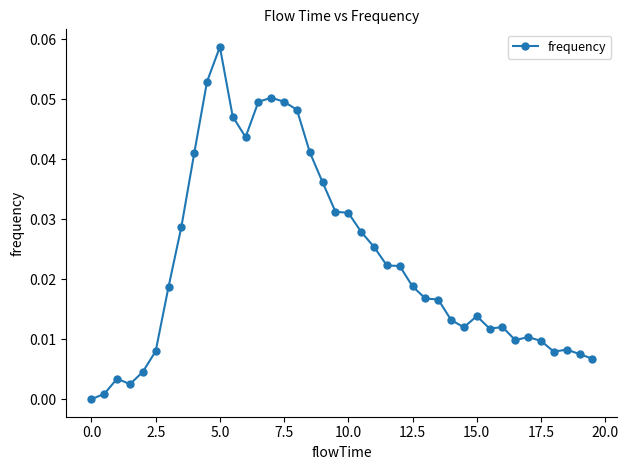

True or false: there are more than 2 points higher than both neighbors.

True